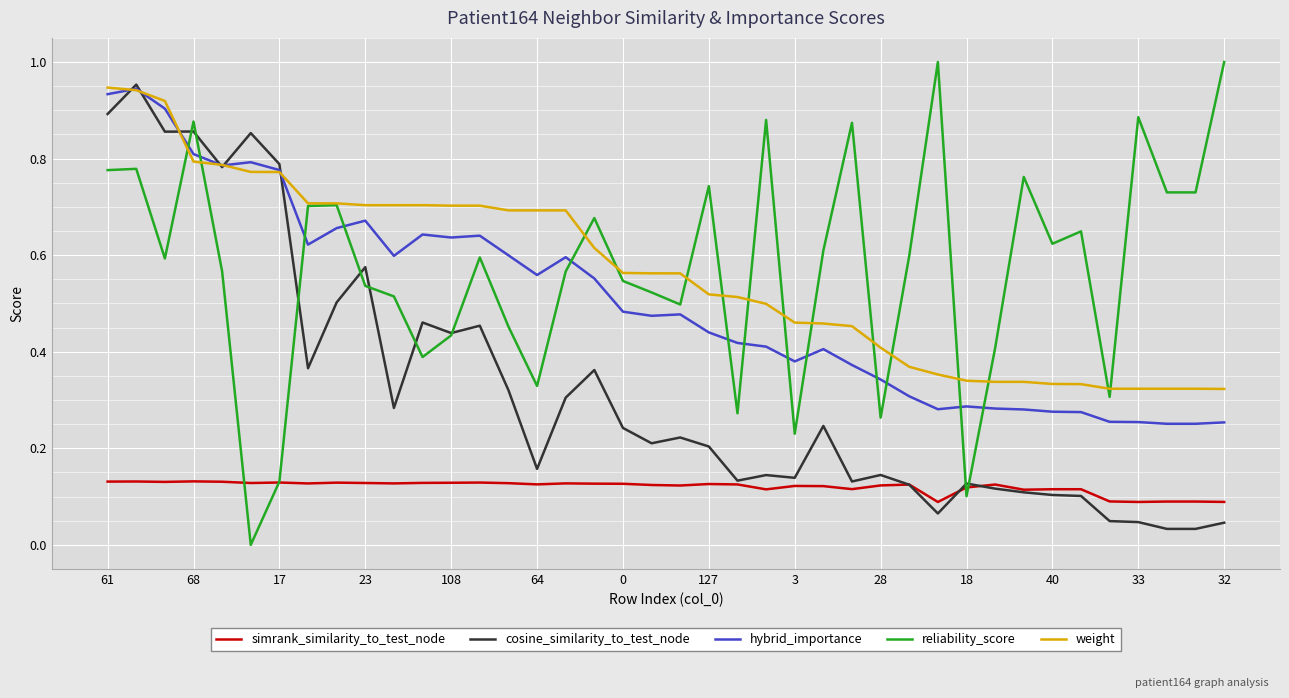

Which series has the largest range (max minus min)?

reliability_score